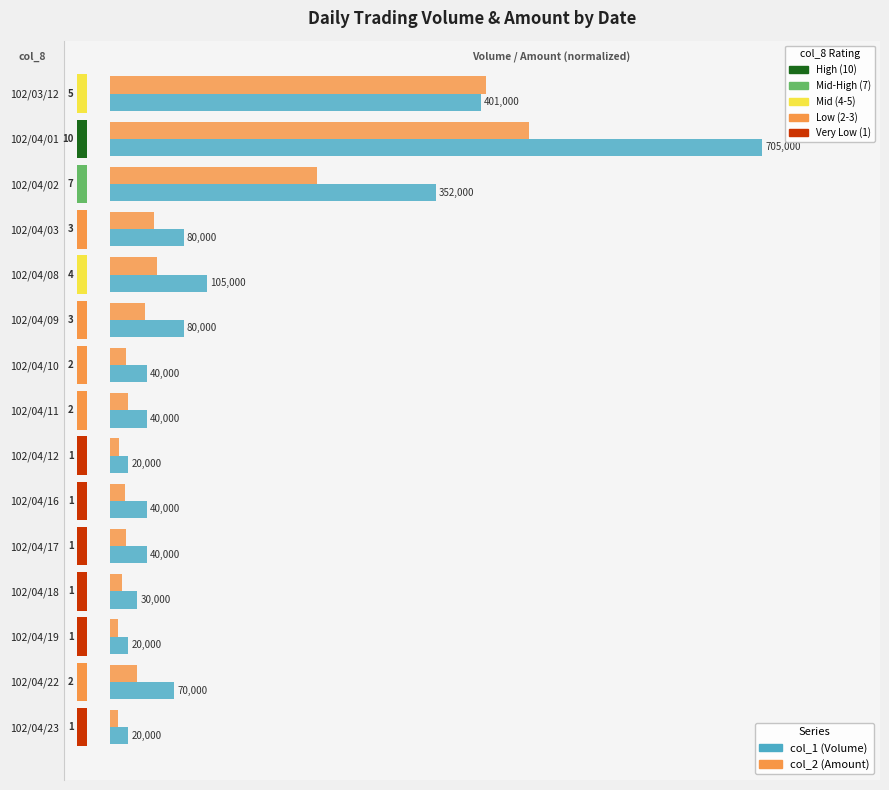

Rank the series by their average value, from lowest to highest.

col_2 (Amount), col_1 (Volume)